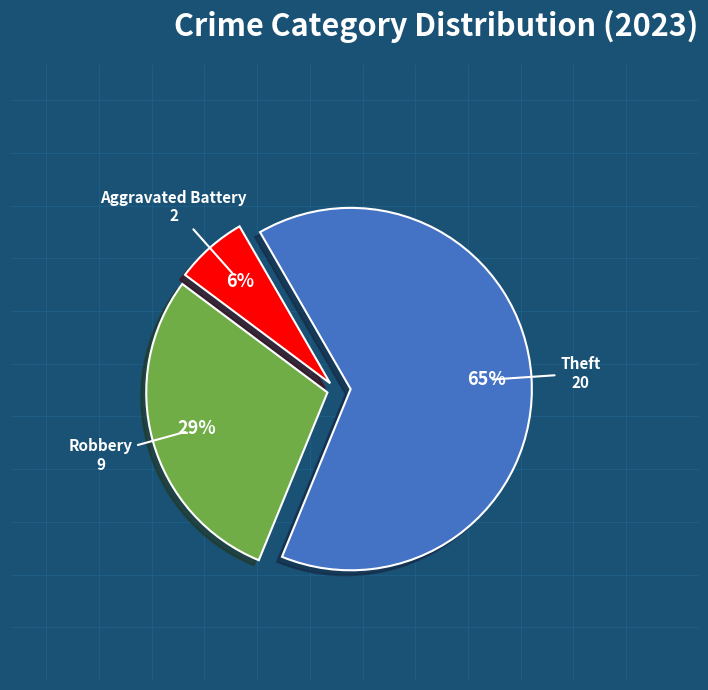

To the nearest percent, what is the average slice percentage?

33%